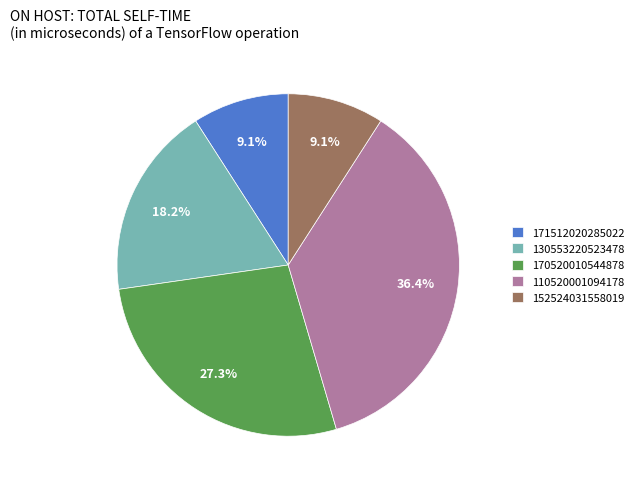

True or false: 152524031558019 accounts for 9% of the total.

True